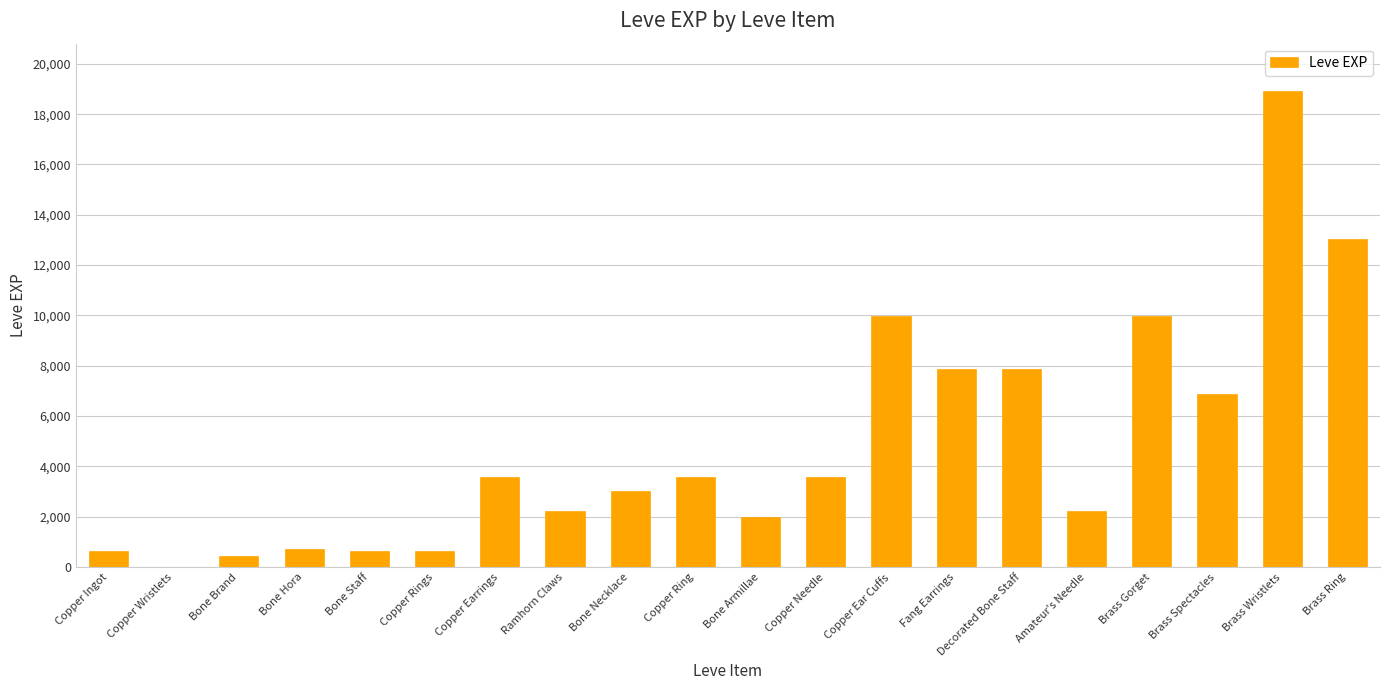

Read the value at Copper Rings.

630